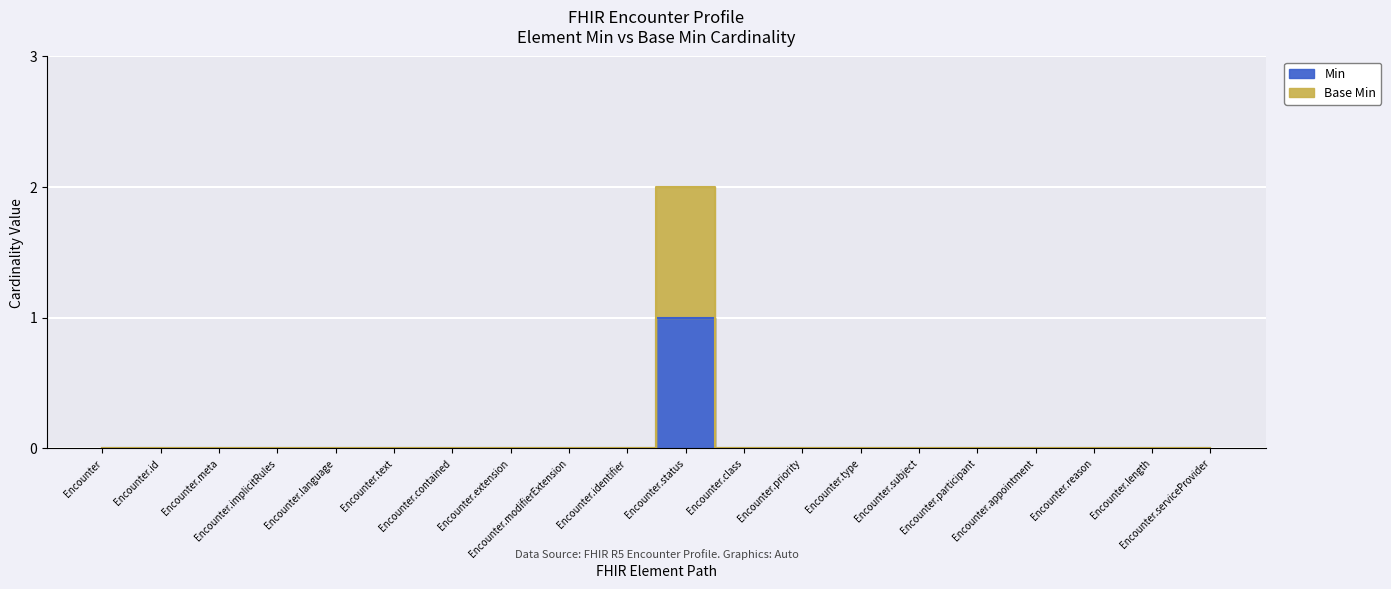

What position from the right is Encounter.appointment?

4